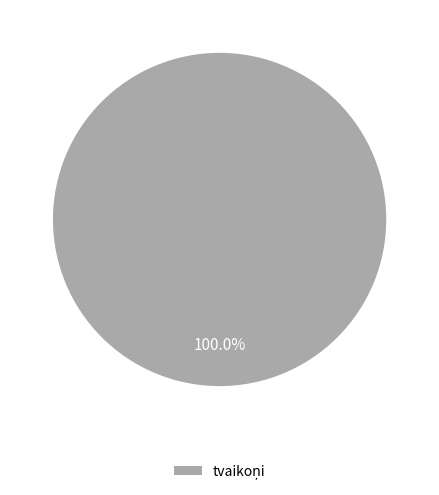

Is there a majority slice in this chart?

Yes